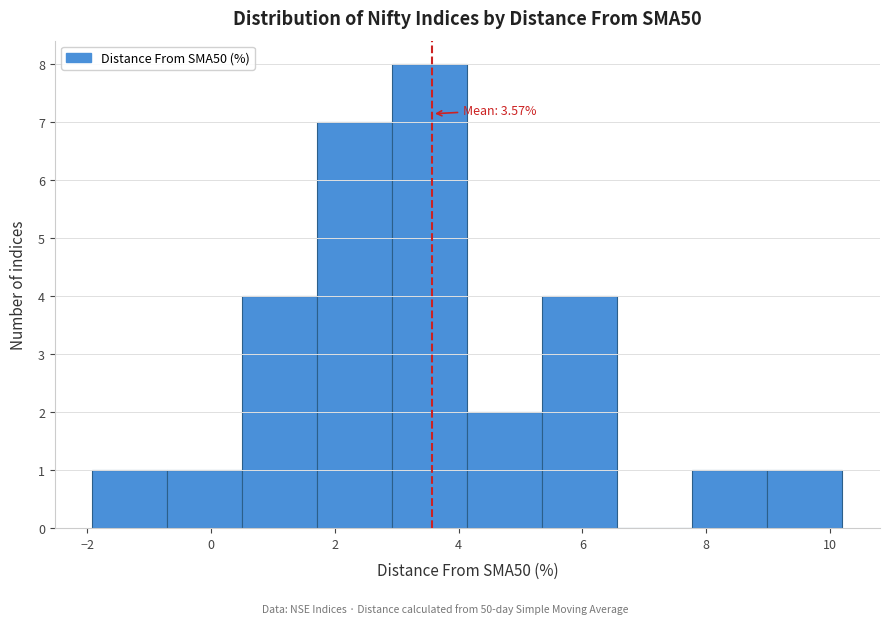

Which range on the x-axis has the tallest bar?

3.0 to 4.2